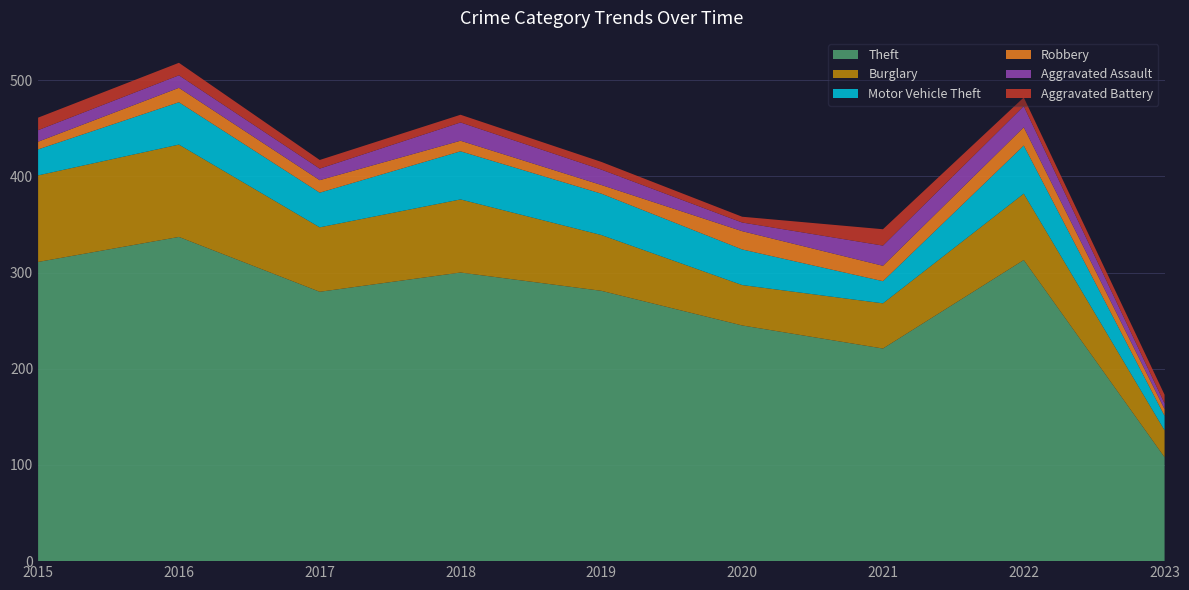

Reading right to left, transcribe all the data shown in this chart.

Theft: 2023=108	2022=313	2021=221	2020=245	2019=281	2018=300	2017=280	2016=337	2015=311
Burglary: 2023=28	2022=69	2021=47	2020=42	2019=58	2018=76	2017=67	2016=96	2015=90
Motor Vehicle Theft: 2023=15	2022=50	2021=23	2020=37	2019=43	2018=50	2017=36	2016=44	2015=27
Robbery: 2023=7	2022=19	2021=16	2020=19	2019=9	2018=11	2017=13	2016=15	2015=8
Aggravated Assault: 2023=6	2022=22	2021=21	2020=9	2019=16	2018=19	2017=12	2016=13	2015=12
Aggravated Battery: 2023=9	2022=9	2021=17	2020=6	2019=8	2018=8	2017=9	2016=13	2015=13